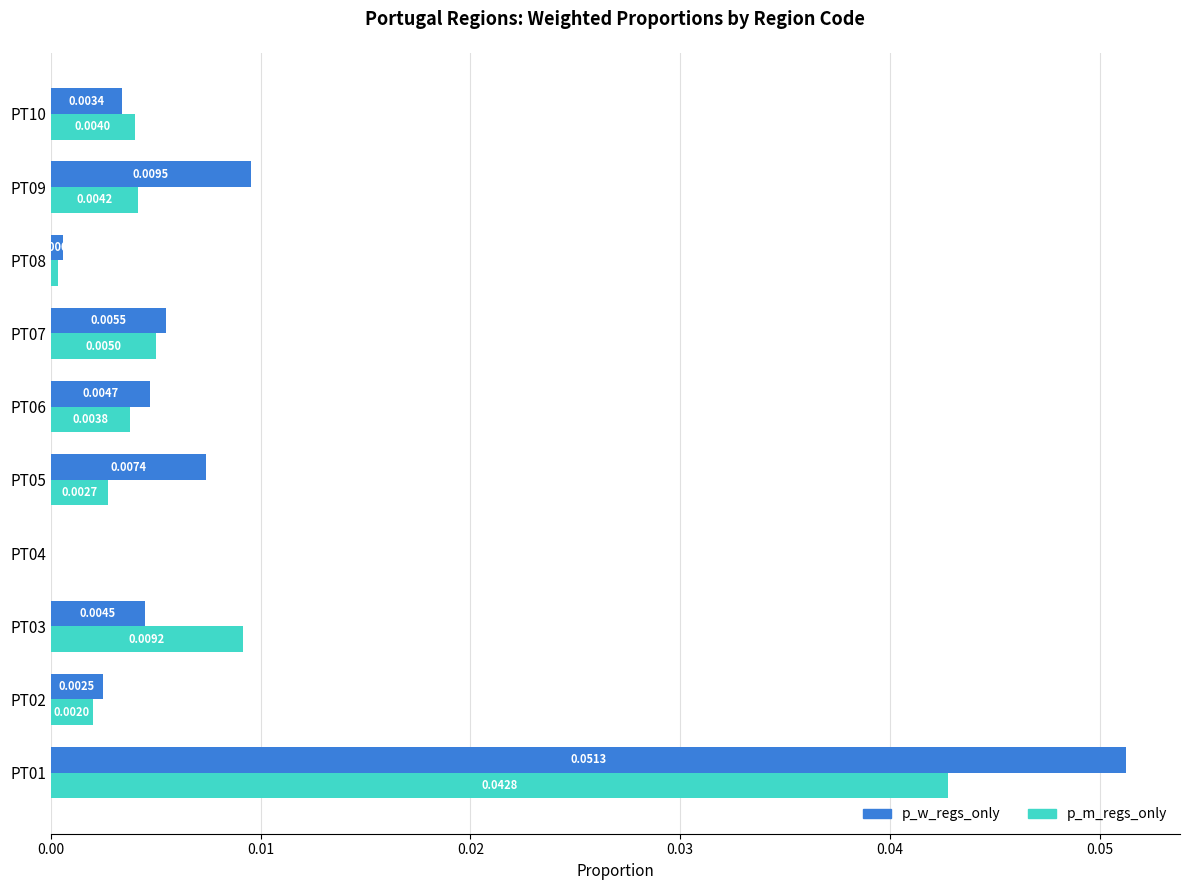

Which series has the largest total across all categories?

p_w_regs_only